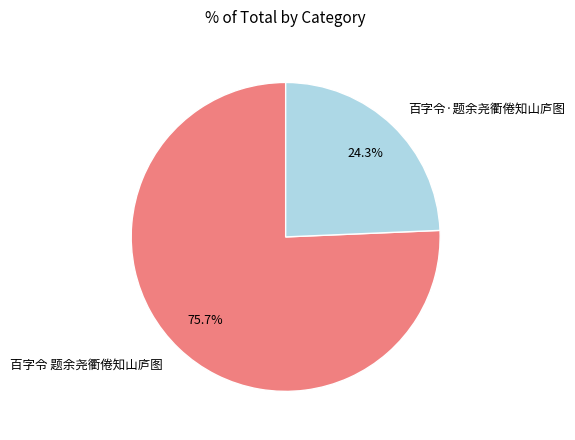

Between 百字令·题余尧衢倦知山庐图 and 百字令 题余尧衢倦知山庐图, which is larger?

百字令 题余尧衢倦知山庐图